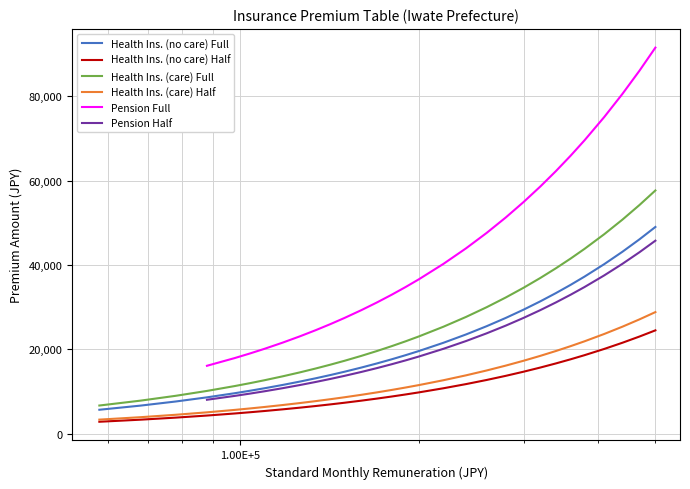

True or false: Health Ins. (care) Full and Health Ins. (no care) Half intersect in this chart.

False